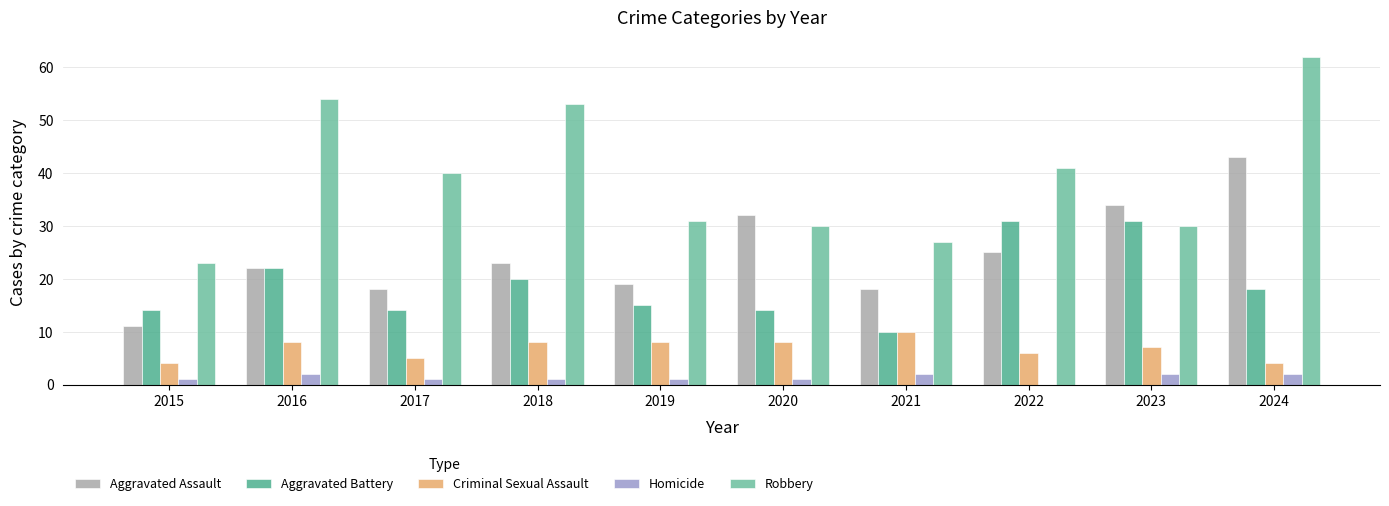

Count the number of data series in this chart.

5